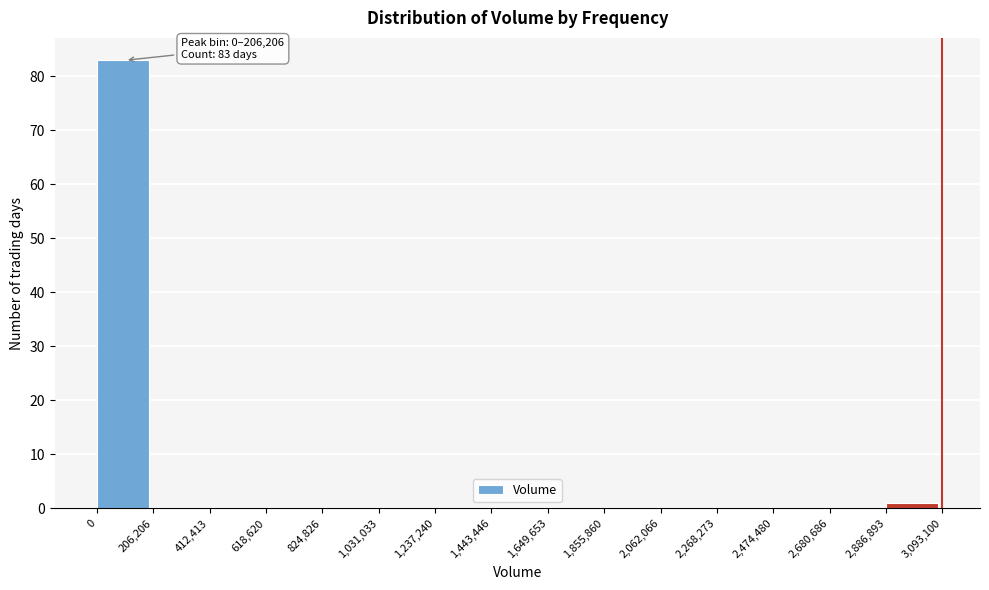

Which range on the x-axis has the tallest bar?

0 to 206,206